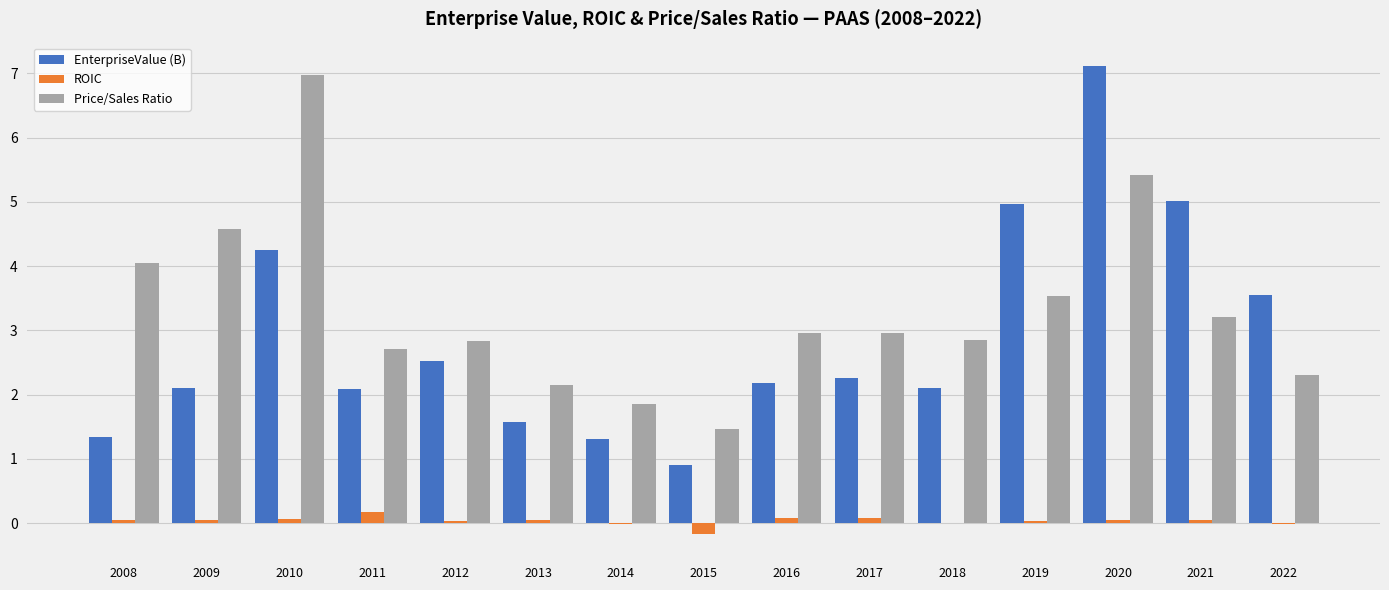

Is it true that Price/Sales Ratio equals 2.3 at 2022?

True